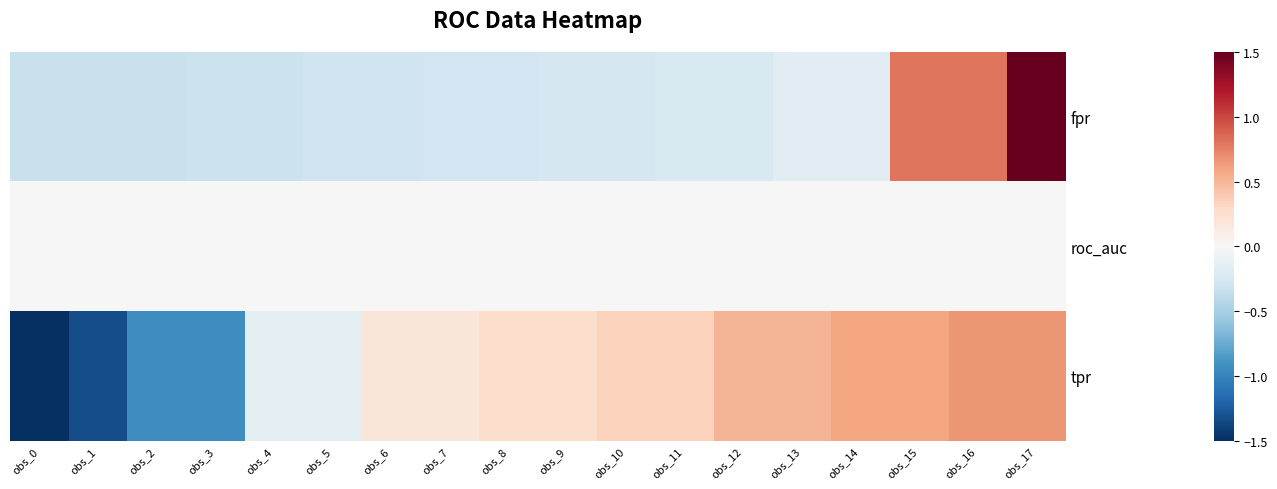

At which category is the sum across all series the highest?

obs_17